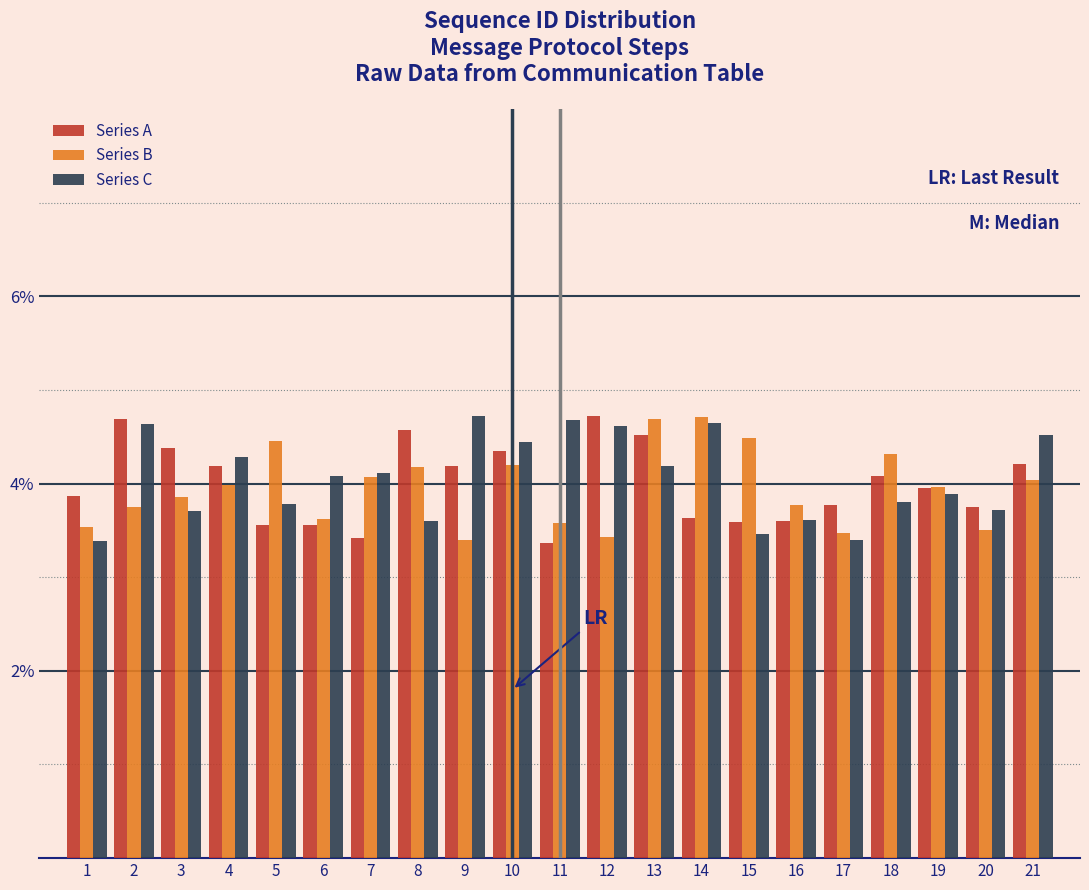

What is the height of the Series C bar covering 17.5 to 18.5 on the x-axis? The values are not printed on the chart, so give them approximately, as read against the axis.

3.8